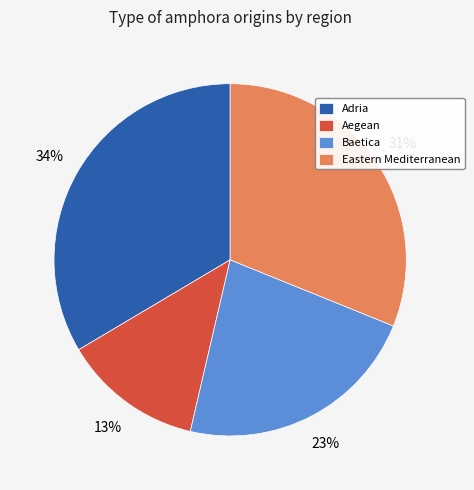

To the nearest percent, what is the difference between the largest and smallest slice percentages?

21%